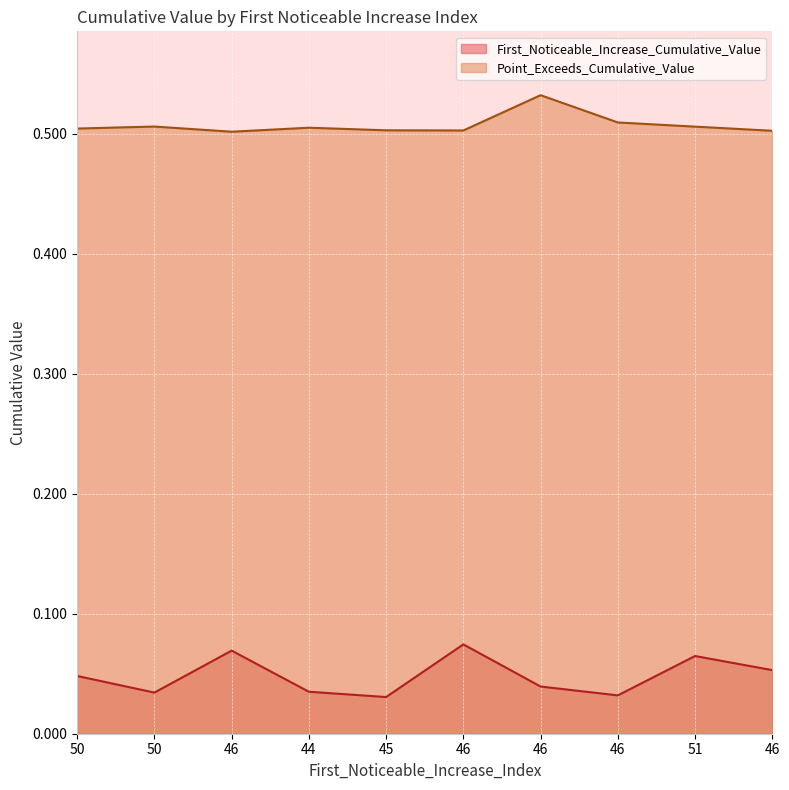

How many interior local peaks does the First_Noticeable_Increase_Cumulative_Value series have?

3